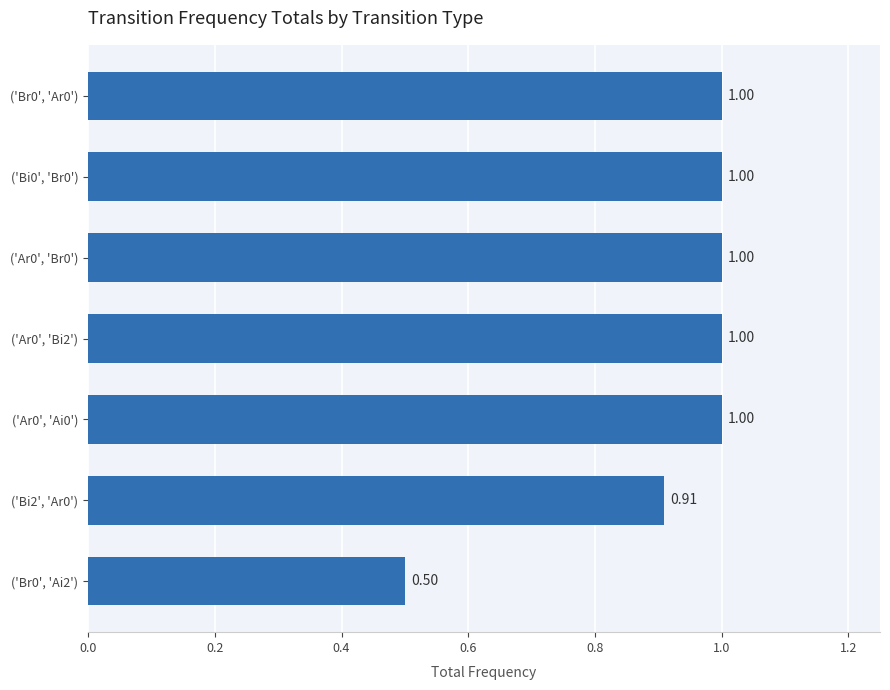

What is the smallest value displayed?

0.5